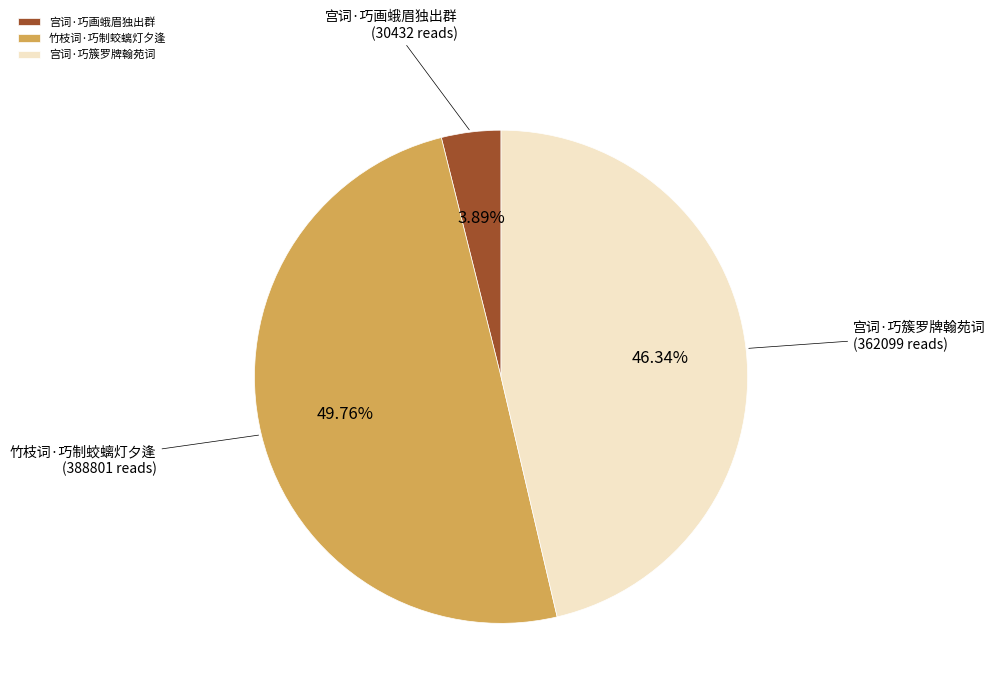

To the nearest percent, what is the combined percentage of 宫词·巧簇罗牌翰苑词 and 宫词·巧画蛾眉独出群?

50%